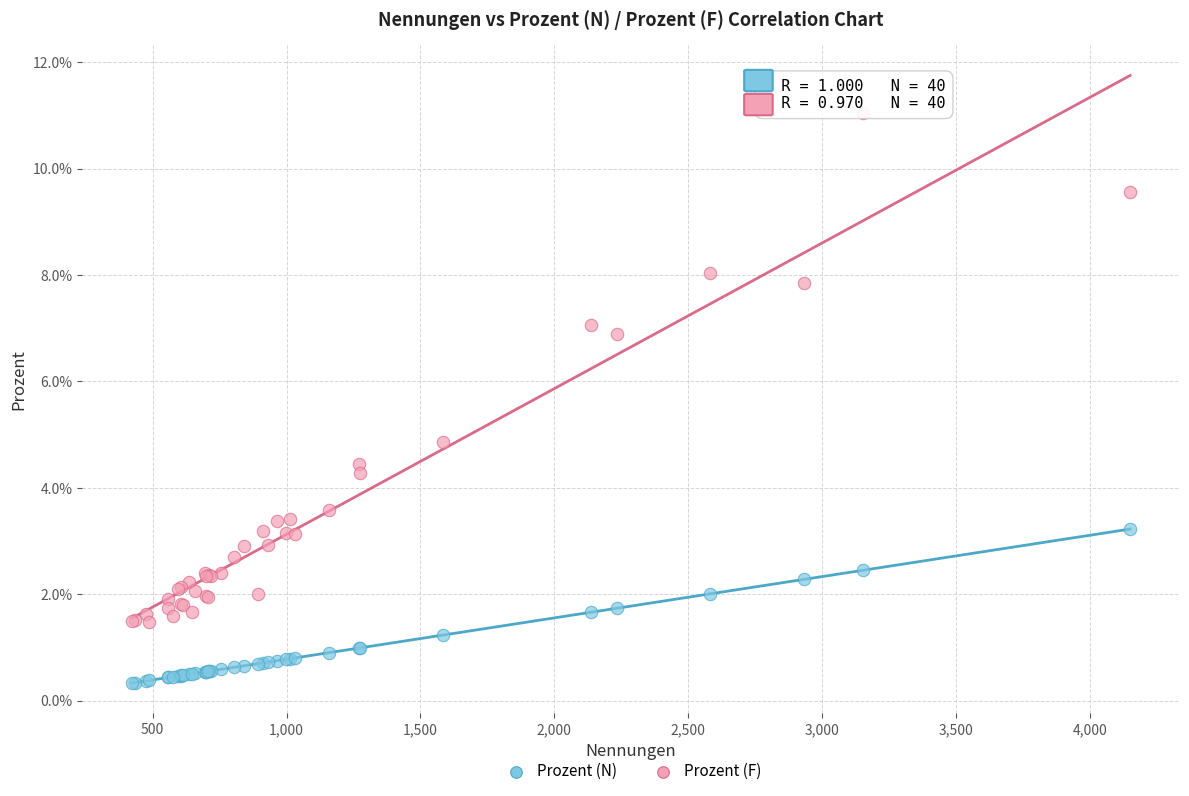

What are all the series names shown in the legend?

Prozent (N), Prozent (F)